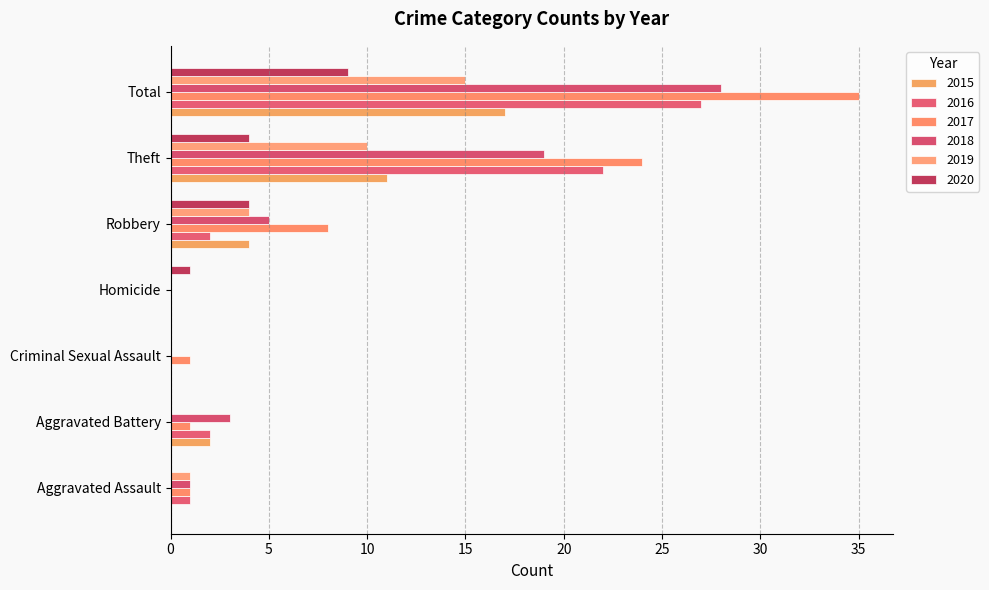

How many distinct data groups are displayed?

6